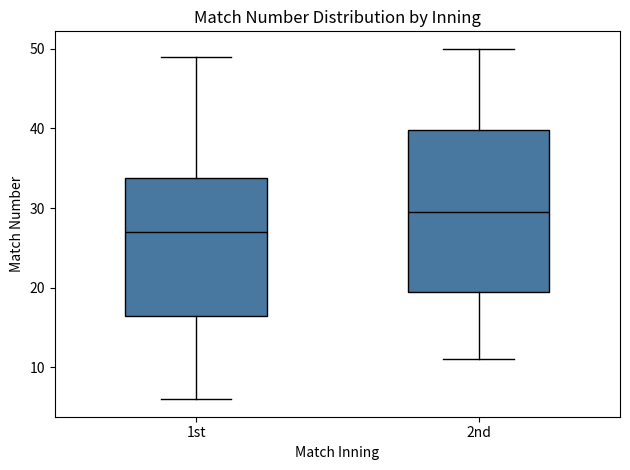

Which box has the highest median line?

2nd